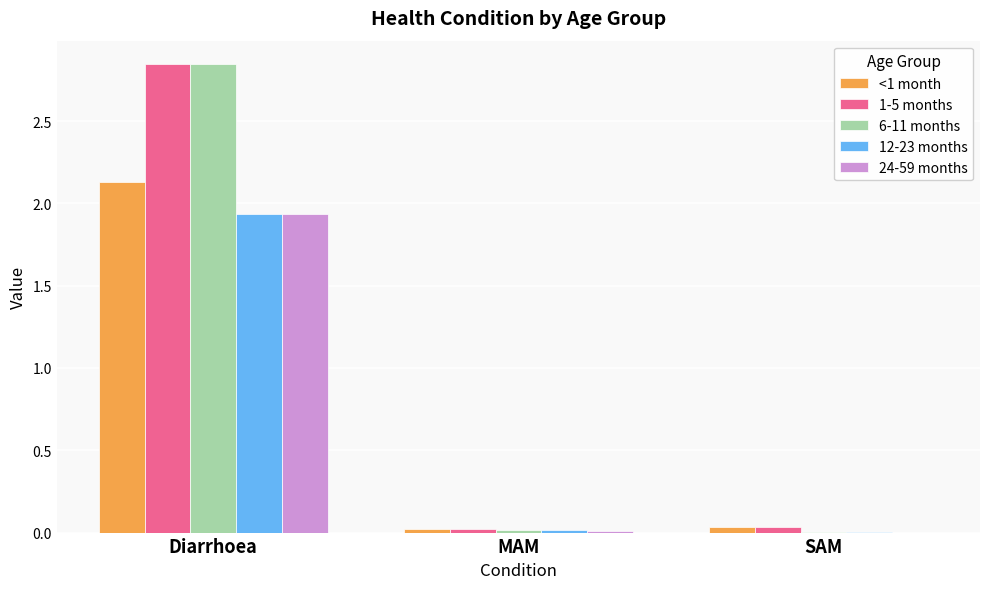

At which category does the chart reach its peak across all series?

Diarrhoea